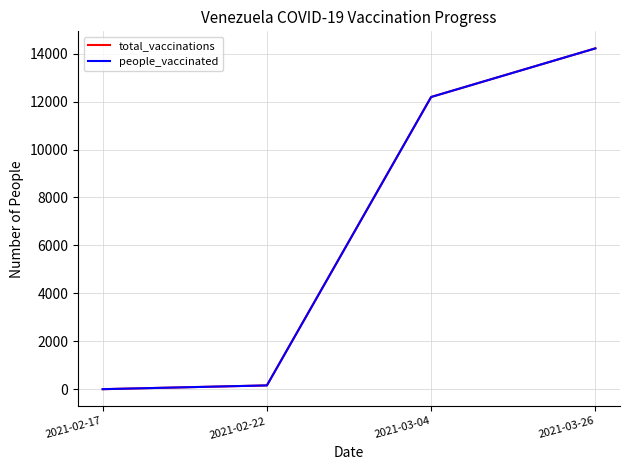

True or false: people_vaccinated has more than 1 interior local peaks.

False